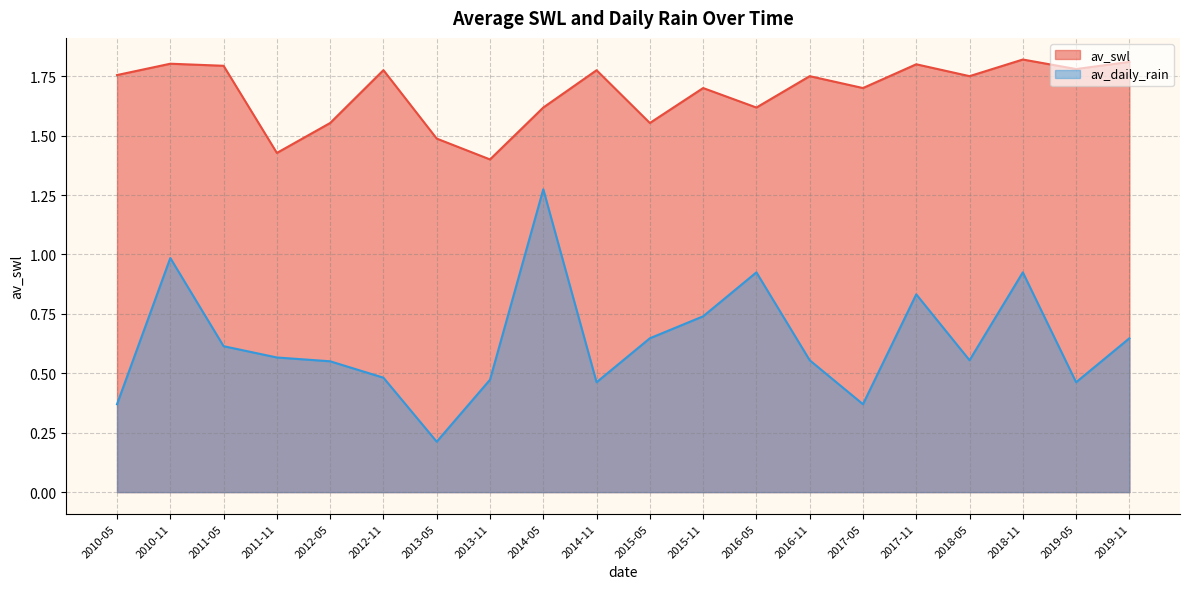

True or false: av_daily_rain and av_swl intersect in this chart.

False